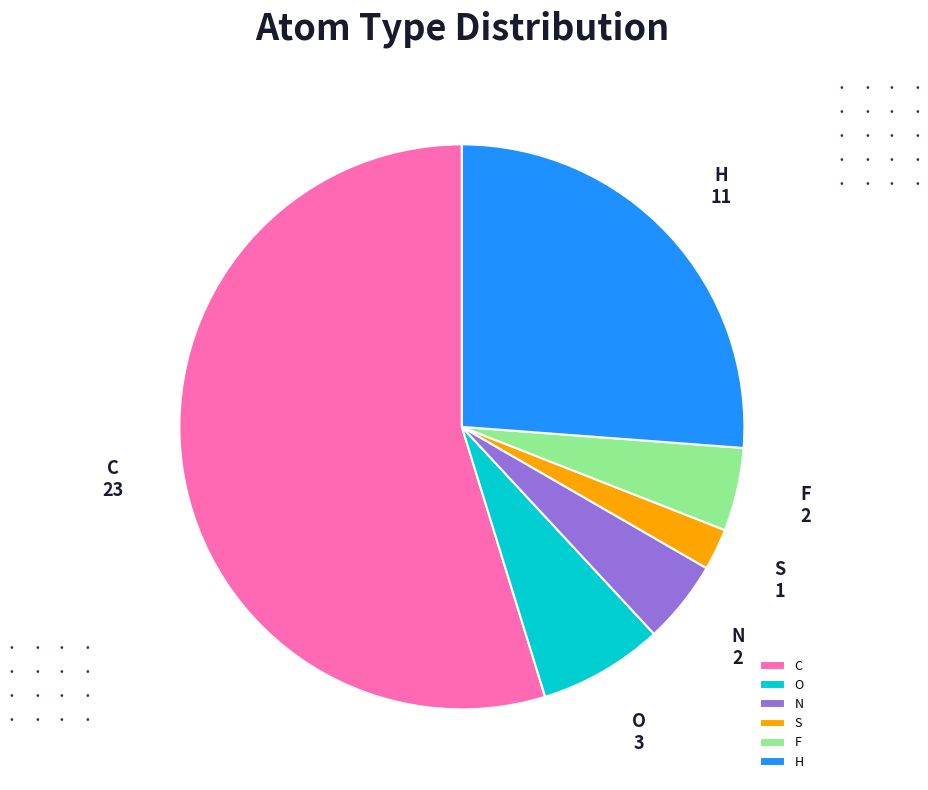

Is it true that C is 61% of the pie?

False